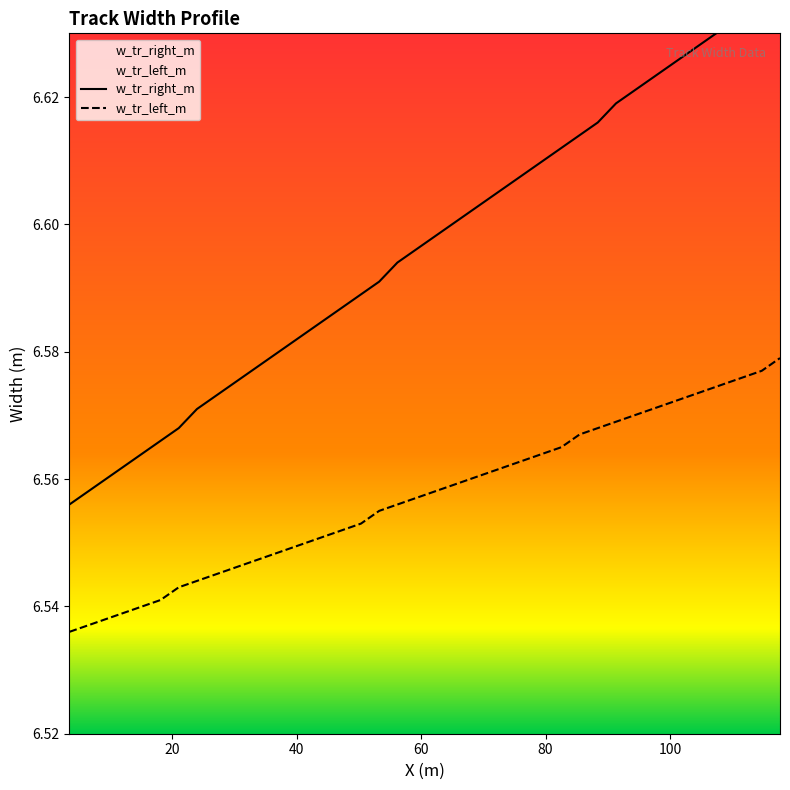

What is the average value of the w_tr_left_m series?

6.6